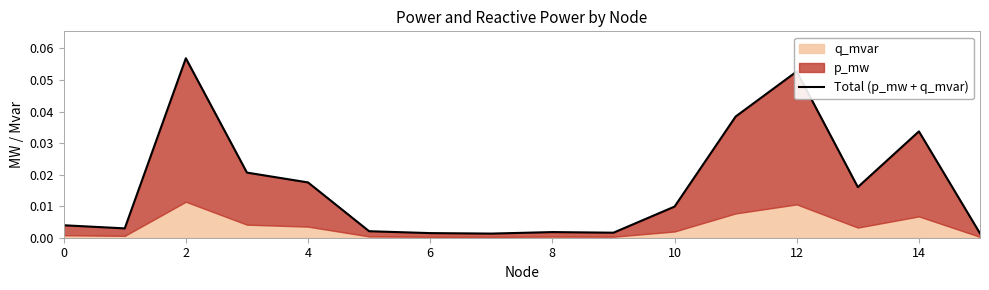

What is the sum of the values at 4 and 14?

0.1